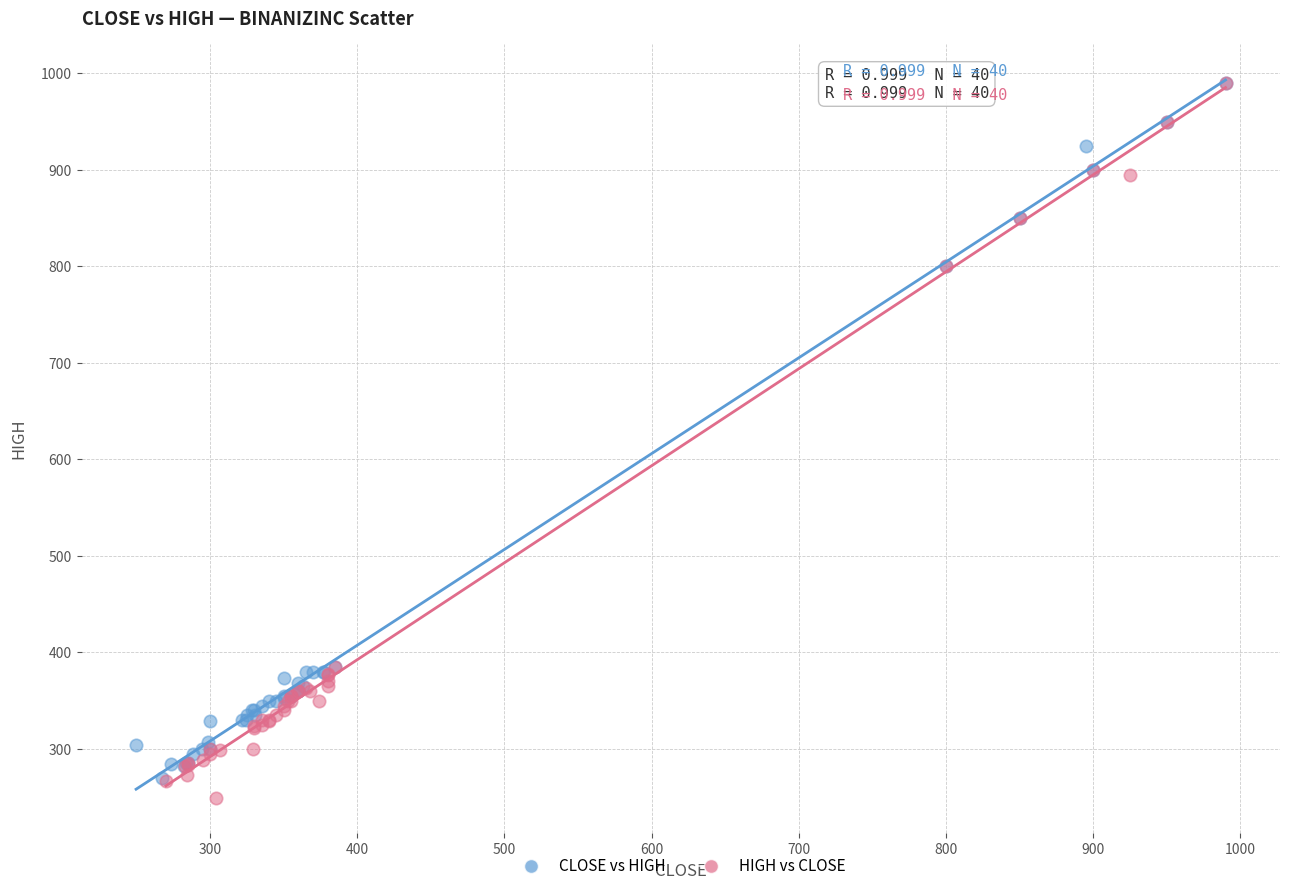

Which series has the widest spread of Y values?

HIGH vs CLOSE